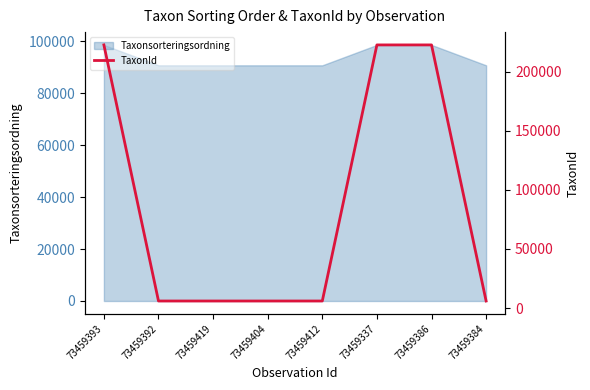

Reading left to right, what are all the values shown in this chart?

73459393=222498	73459392=5964	73459419=5964	73459404=5964	73459412=5964	73459337=222498	73459386=222498	73459384=5964